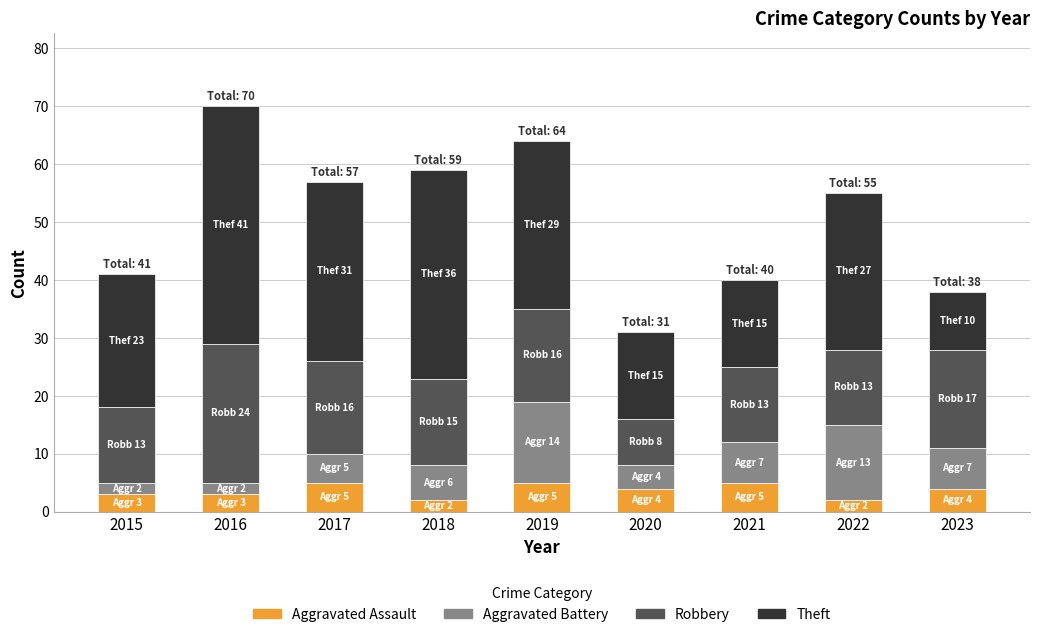

What is the difference between the maximum and minimum values in the Aggravated Assault series?

3